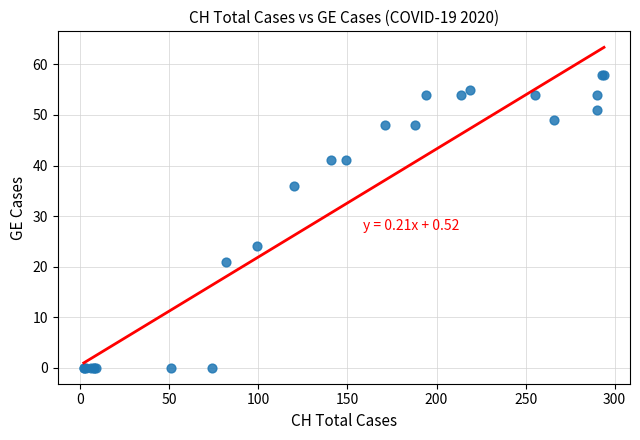

What Y value in the scatter plot is closest to 29?

24